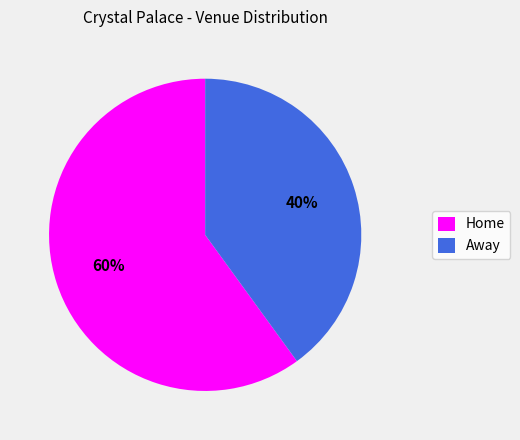

Which has a higher value, Home or Away?

Home